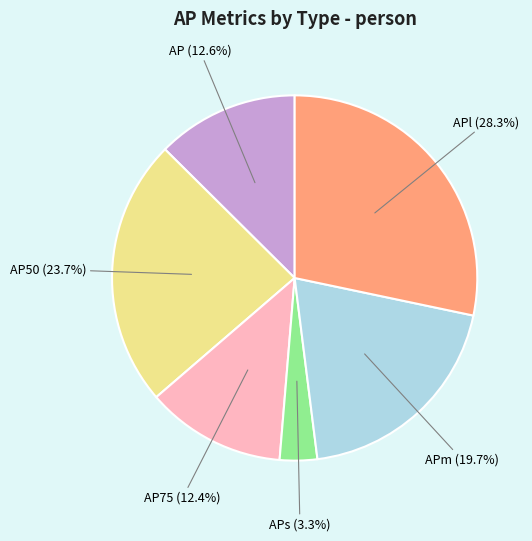

What is the smallest slice in the pie chart?

APs (3.3%)